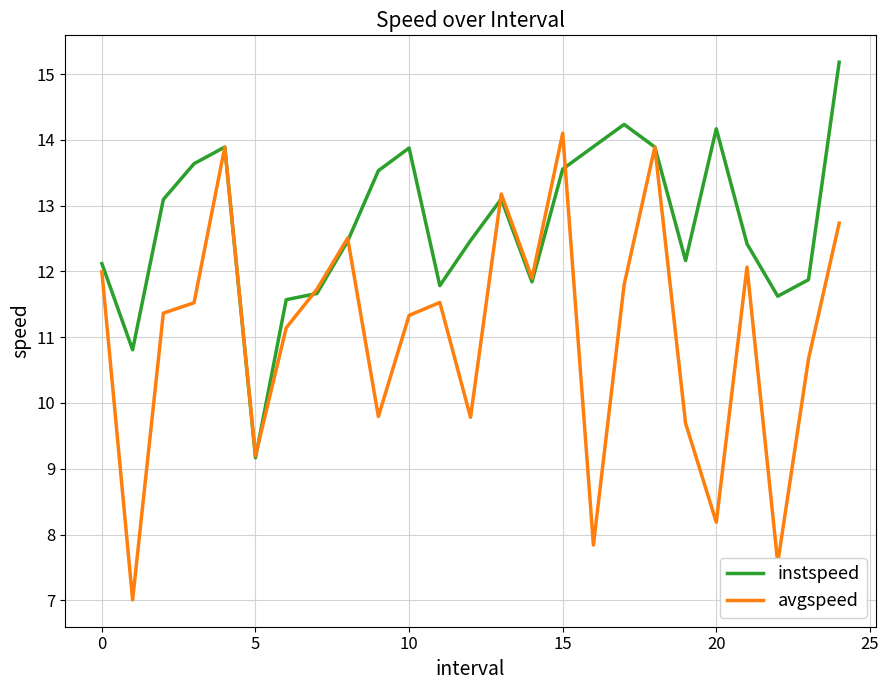

After their last crossing, which series has the higher values: avgspeed or instspeed?

instspeed